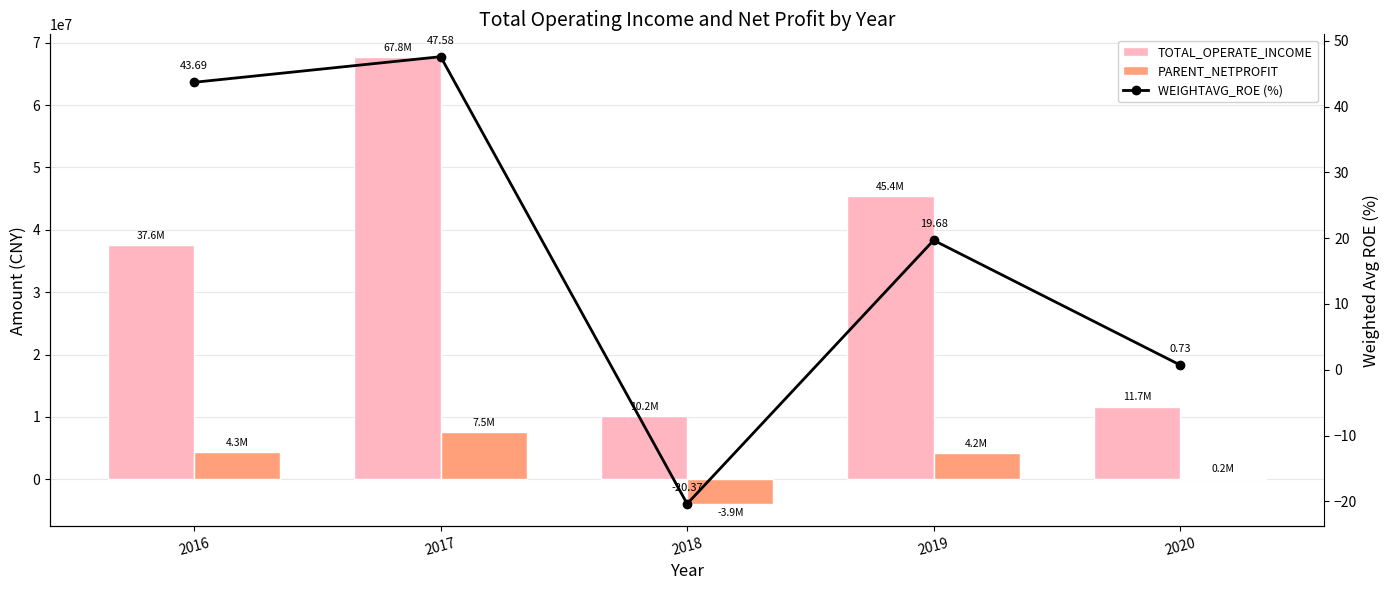

True or false: WEIGHTAVG_ROE (%) has a value of 0.2 at 2020.

False